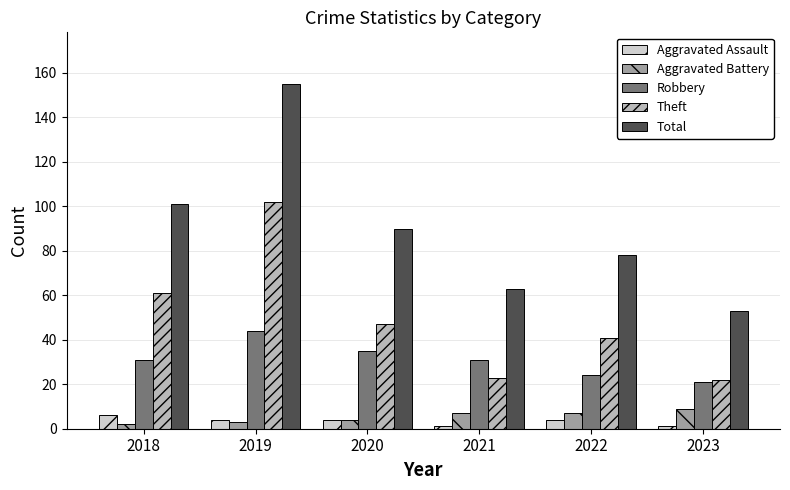

What is the highest value of the Robbery series?

44